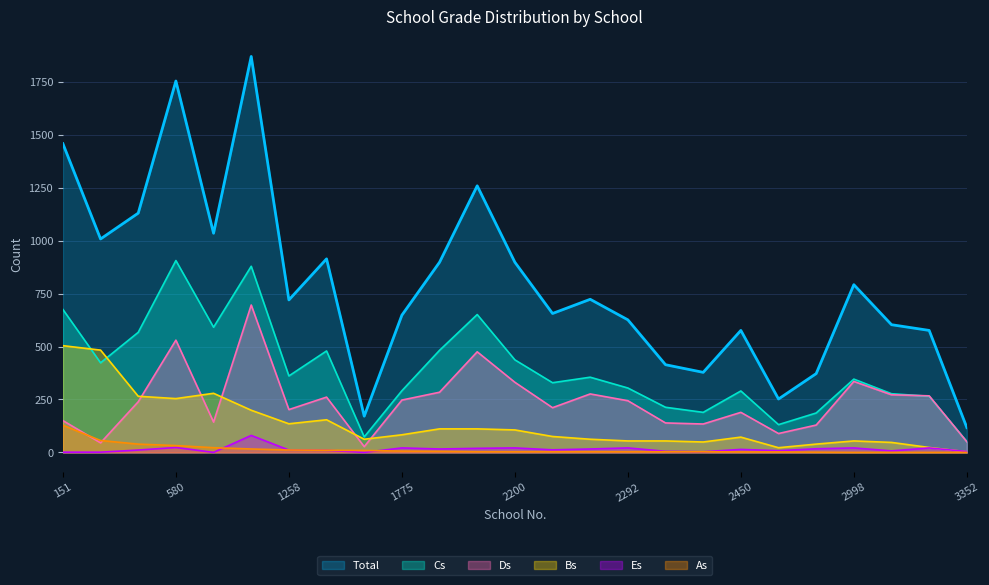

At which category is the sum across all series the highest?

992